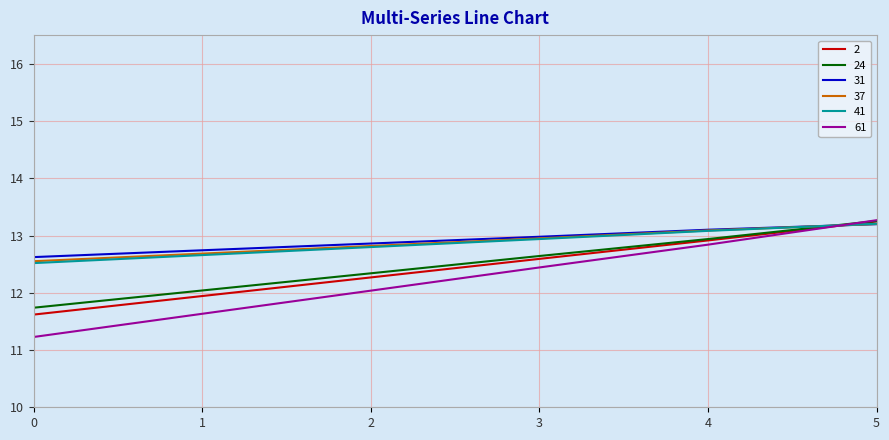

Which series has the widest spread of values?

61